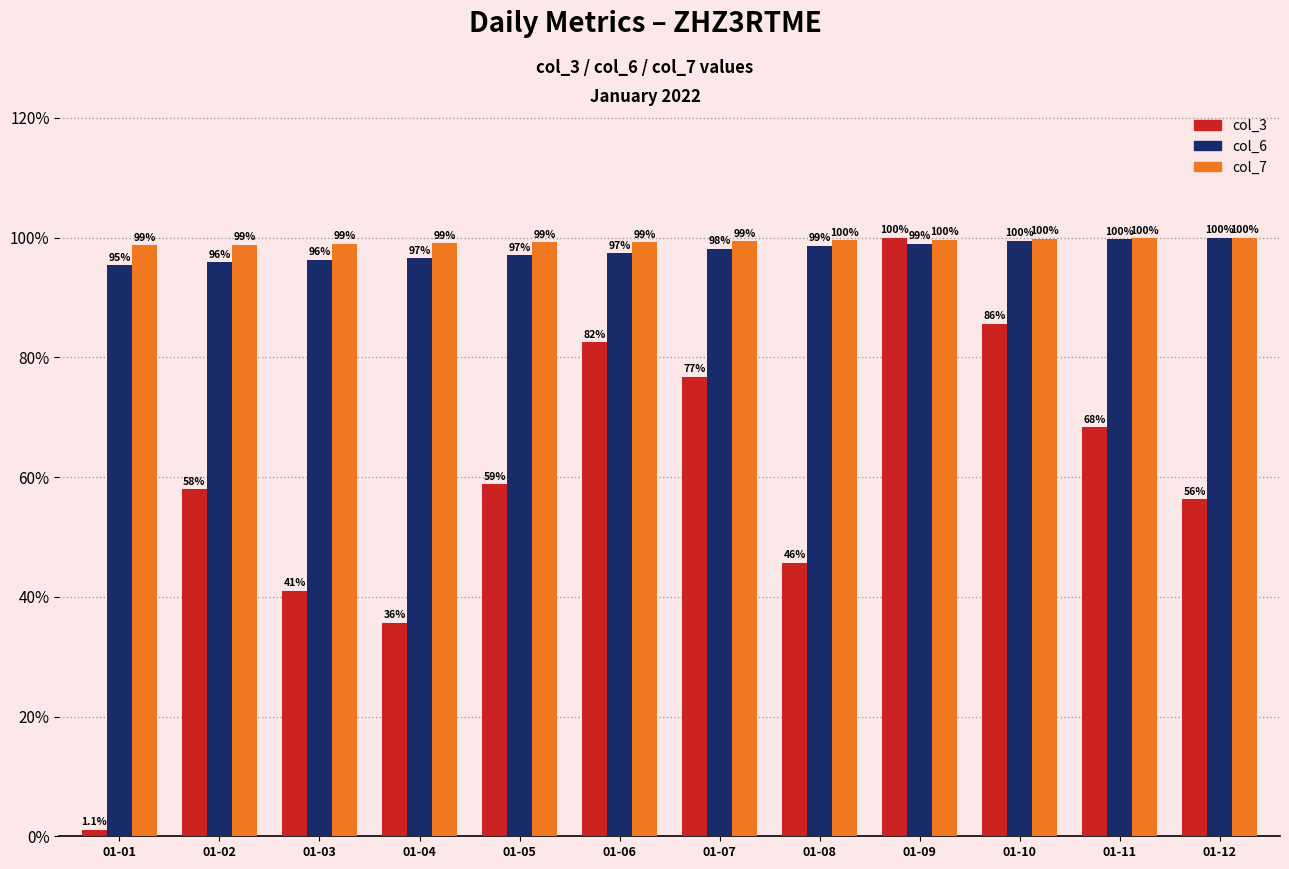

What is the minimum value for col_6?

95.4